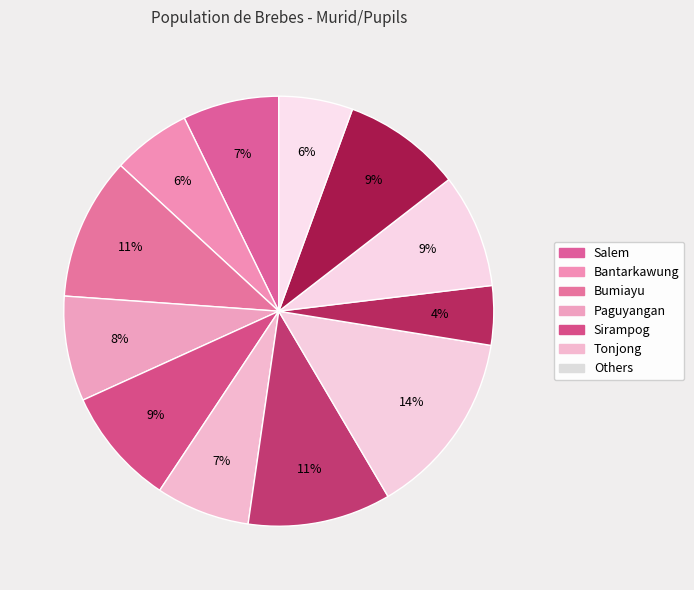

How many segments does this pie chart have?

12